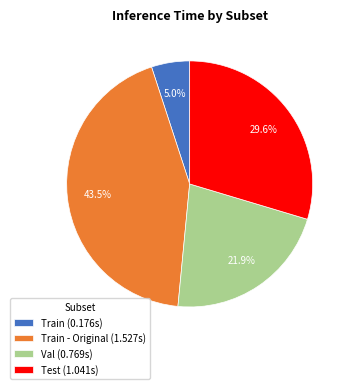

Which has a higher value, Test (1.041s) or Train - Original (1.527s)?

Train - Original (1.527s)